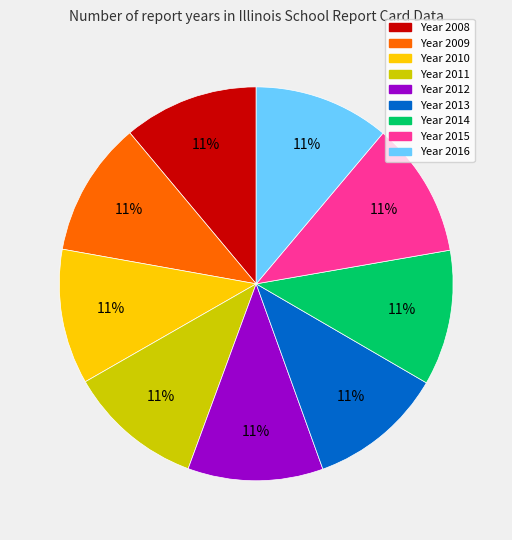

Is there any slice that represents more than half of the pie?

No